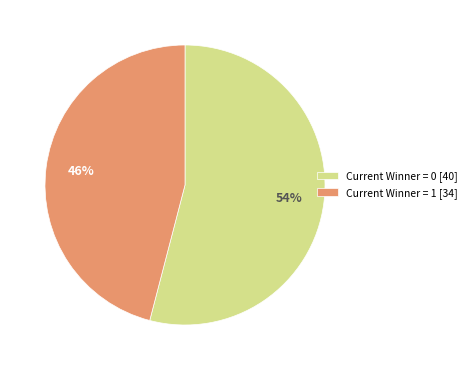

Is the sum of Current Winner = 1 and Current Winner = 0 greater than half?

Yes